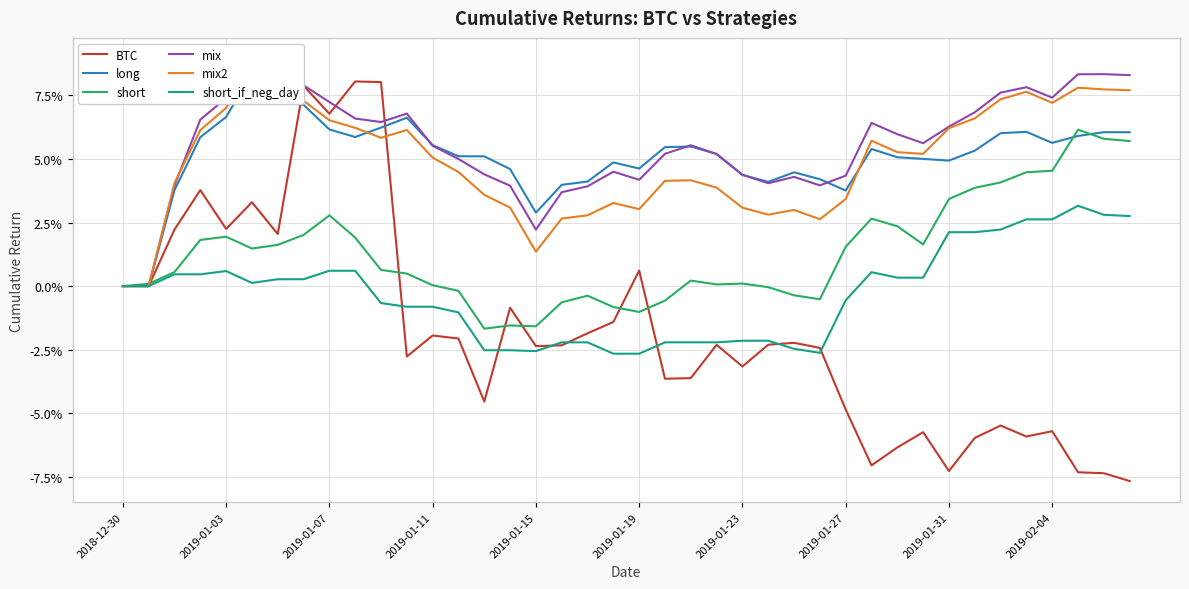

Reading left to right, extract all data points from this chart.

BTC: 0.0	0.0	0.0	0.0	0.0	0.0	0.0	0.1	0.1	0.1	0.1	-0.0	-0.0	-0.0	-0.0	-0.0	-0.0	-0.0	-0.0	-0.0	0.0	-0.0	-0.0	-0.0	-0.0	-0.0	-0.0	-0.0	-0.0	-0.1	-0.1	-0.1	-0.1	-0.1	-0.1	-0.1	-0.1	-0.1	-0.1	-0.1
long: 0.0	0.0	0.0	0.1	0.1	0.1	0.1	0.1	0.1	0.1	0.1	0.1	0.1	0.1	0.1	0.0	0.0	0.0	0.0	0.0	0.0	0.1	0.1	0.1	0.0	0.0	0.0	0.0	0.0	0.1	0.1	0.1	0.0	0.1	0.1	0.1	0.1	0.1	0.1	0.1
short: 0.0	0.0	0.0	0.0	0.0	0.0	0.0	0.0	0.0	0.0	0.0	0.0	0.0	-0.0	-0.0	-0.0	-0.0	-0.0	-0.0	-0.0	-0.0	-0.0	0.0	0.0	0.0	-0.0	-0.0	-0.0	0.0	0.0	0.0	0.0	0.0	0.0	0.0	0.0	0.0	0.1	0.1	0.1
mix: 0.0	0.0	0.0	0.1	0.1	0.1	0.1	0.1	0.1	0.1	0.1	0.1	0.1	0.0	0.0	0.0	0.0	0.0	0.0	0.0	0.0	0.1	0.1	0.1	0.0	0.0	0.0	0.0	0.0	0.1	0.1	0.1	0.1	0.1	0.1	0.1	0.1	0.1	0.1	0.1
mix2: 0.0	0.0	0.0	0.1	0.1	0.1	0.1	0.1	0.1	0.1	0.1	0.1	0.1	0.0	0.0	0.0	0.0	0.0	0.0	0.0	0.0	0.0	0.0	0.0	0.0	0.0	0.0	0.0	0.0	0.1	0.1	0.1	0.1	0.1	0.1	0.1	0.1	0.1	0.1	0.1
short_if_neg_day: 0.0	0.0	0.0	0.0	0.0	0.0	0.0	0.0	0.0	0.0	-0.0	-0.0	-0.0	-0.0	-0.0	-0.0	-0.0	-0.0	-0.0	-0.0	-0.0	-0.0	-0.0	-0.0	-0.0	-0.0	-0.0	-0.0	-0.0	0.0	0.0	0.0	0.0	0.0	0.0	0.0	0.0	0.0	0.0	0.0